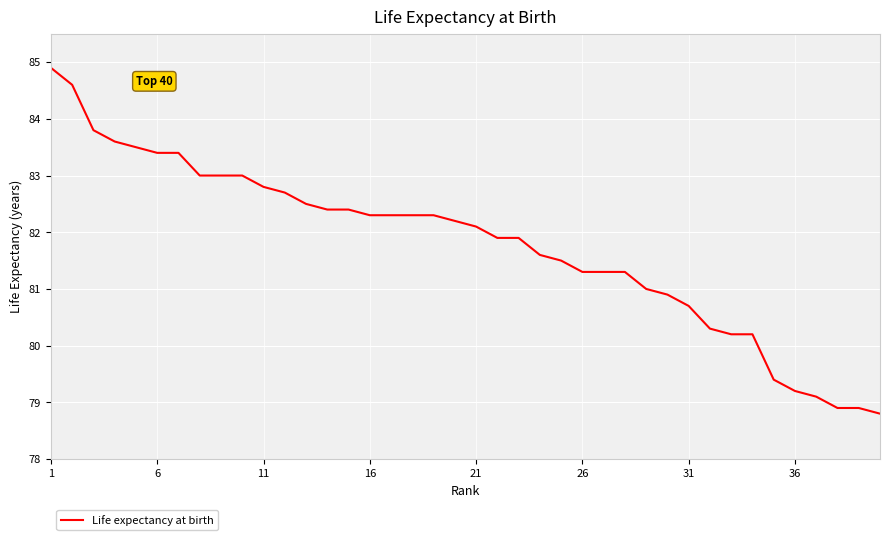

What is the maximum value shown in the chart?

84.9